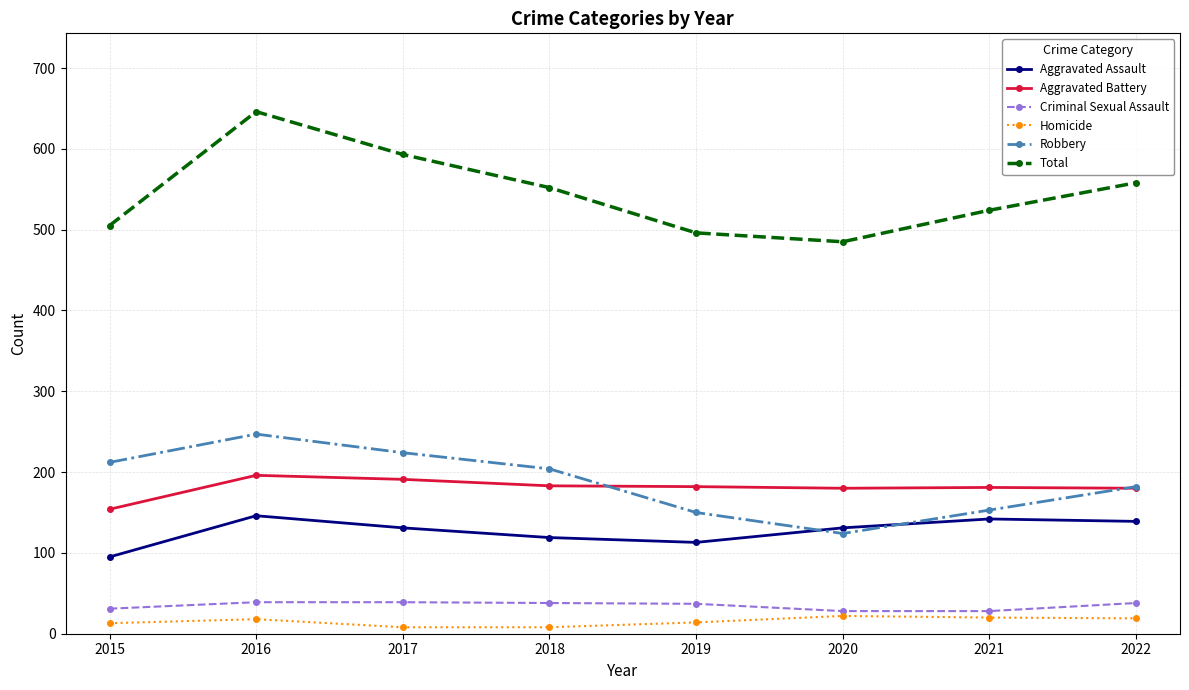

What are all the series names shown in the legend?

Aggravated Assault, Aggravated Battery, Criminal Sexual Assault, Homicide, Robbery, Total